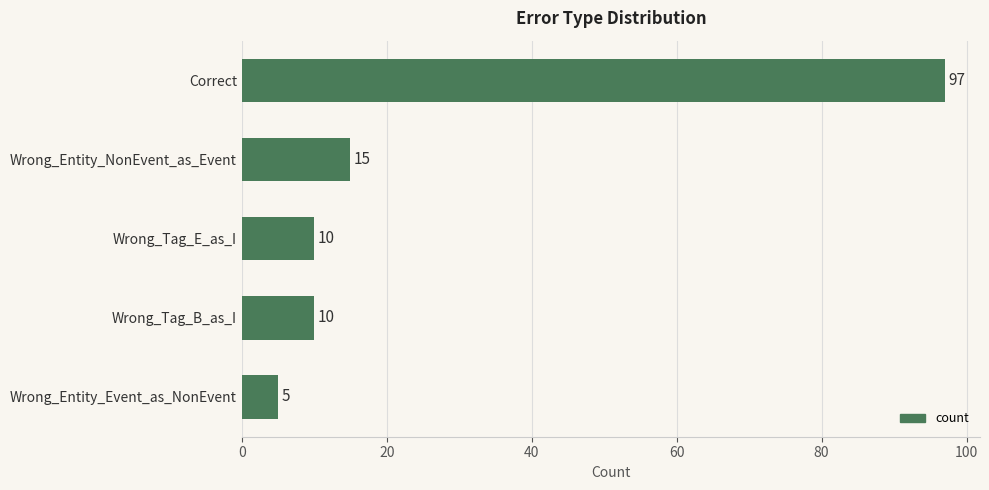

What is the label of the 1st bar from the bottom?

Wrong_Entity_Event_as_NonEvent